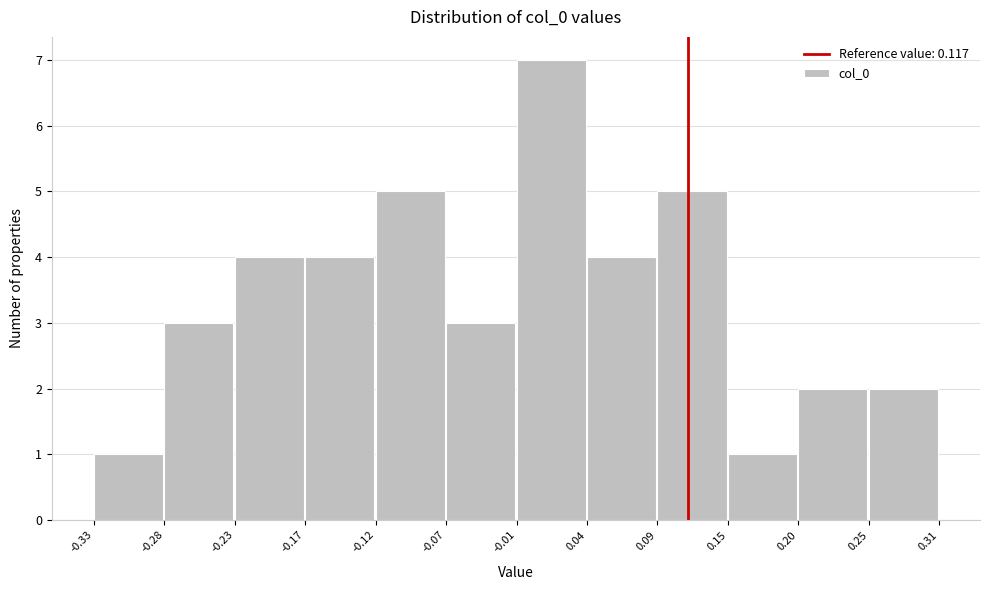

Reading left to right, transcribe this chart: for each bar, give the range it covers on the x-axis and its height. The values are not printed on the chart, so give them approximately, as read against the axis.

-0.33 to -0.28: 1
-0.28 to -0.23: 3
-0.23 to -0.17: 4
-0.17 to -0.12: 4
-0.12 to -0.07: 5
-0.07 to -0.01: 3
-0.01 to 0.04: 7
0.04 to 0.09: 4
0.09 to 0.15: 5
0.15 to 0.20: 1
0.20 to 0.25: 2
0.25 to 0.31: 2